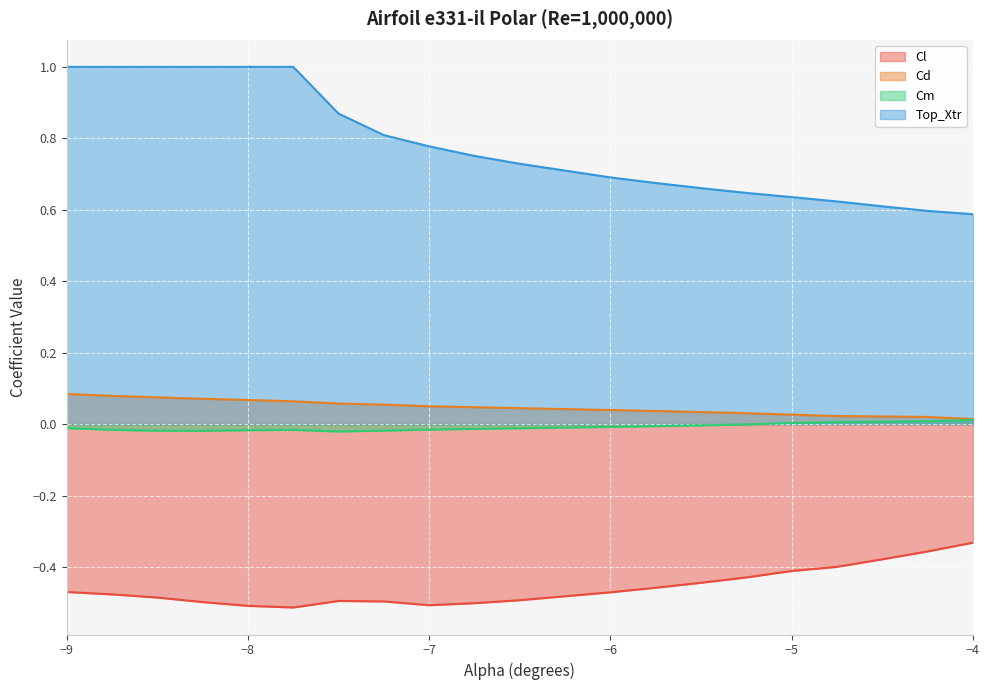

At which category is the sum across all series the highest?

-9.0